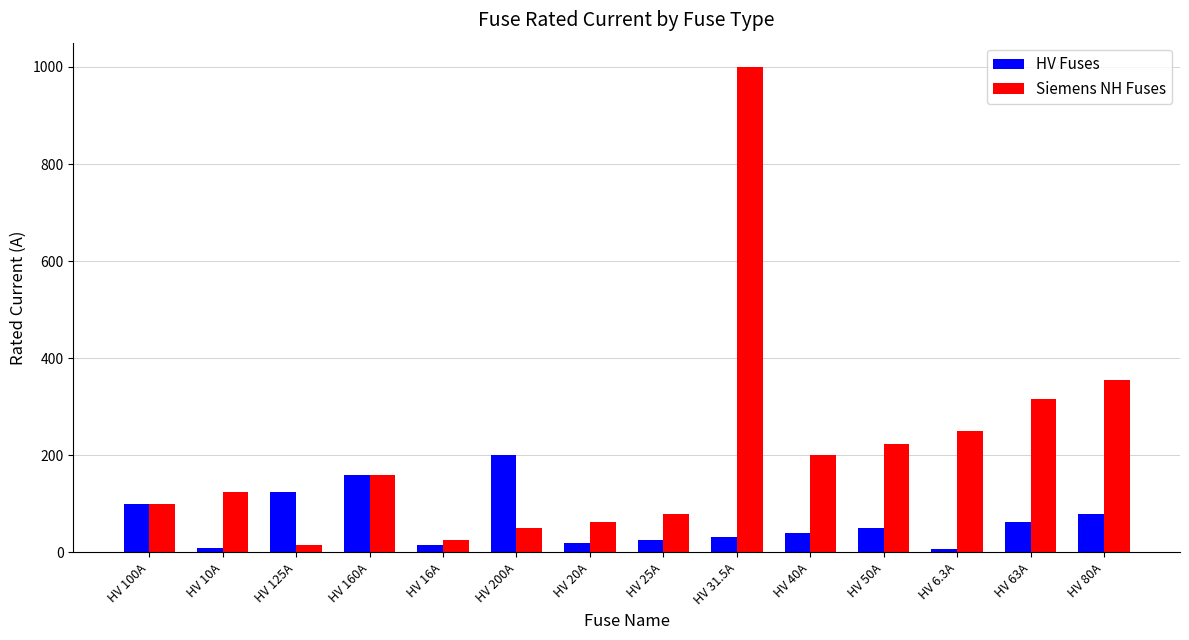

What are all the series names shown in the legend?

HV Fuses, Siemens NH Fuses